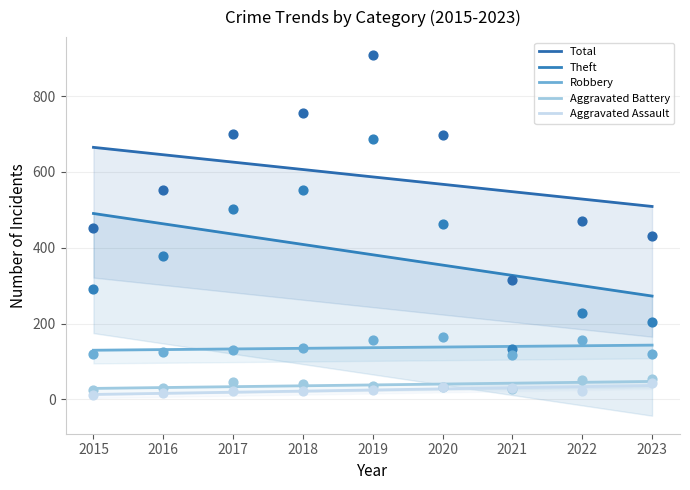

Which series has the largest Y range (max minus min)?

Total